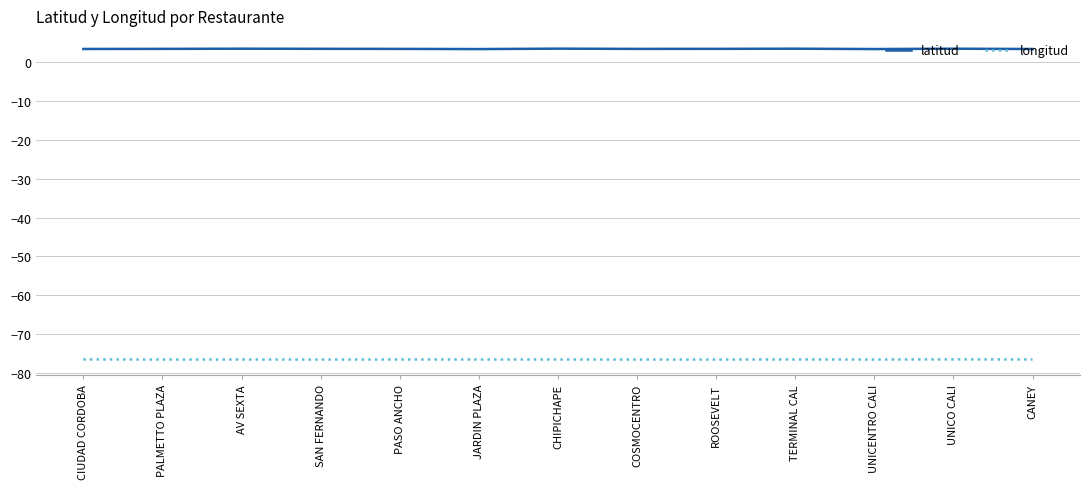

What position from the right is CIUDAD CORDOBA?

13